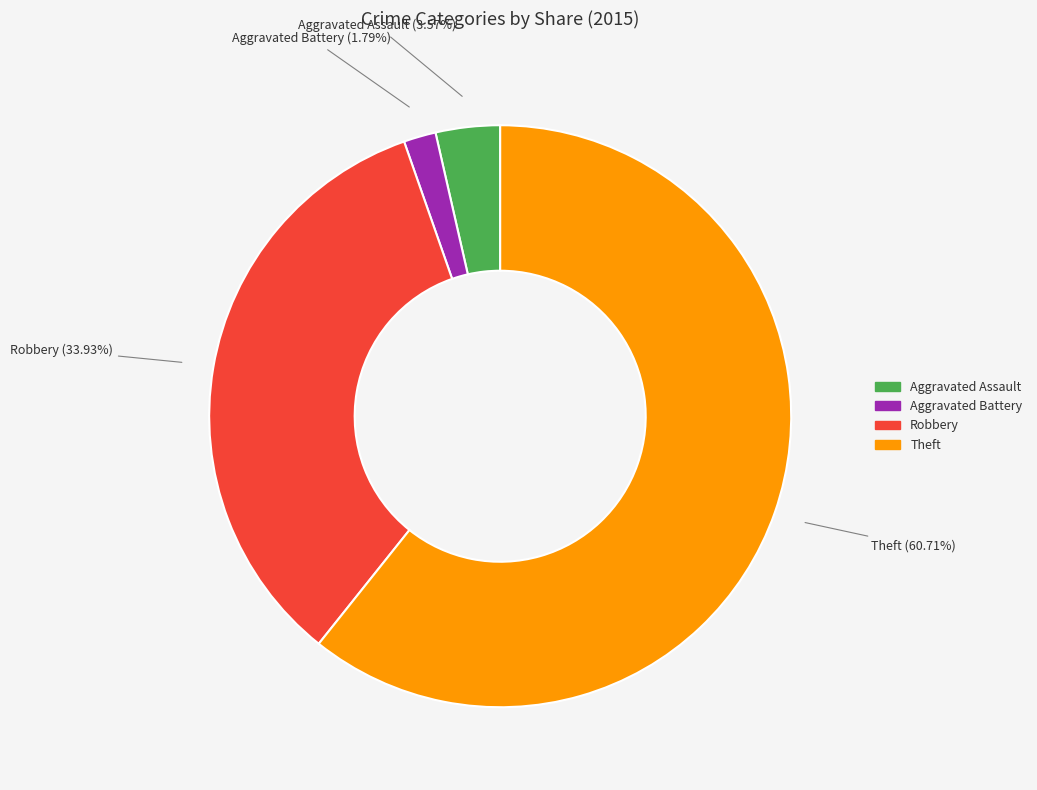

Is there any slice that represents more than half of the pie?

Yes